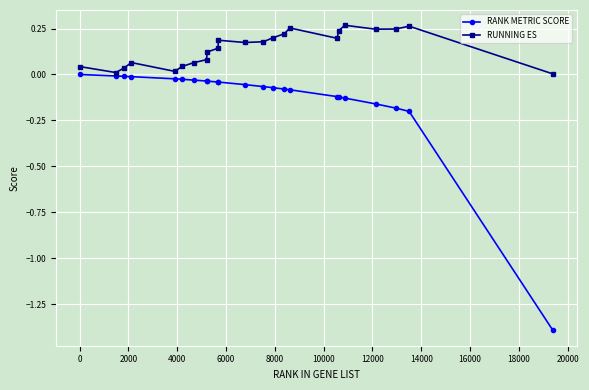

What is the sum of all RUNNING ES values?

3.3